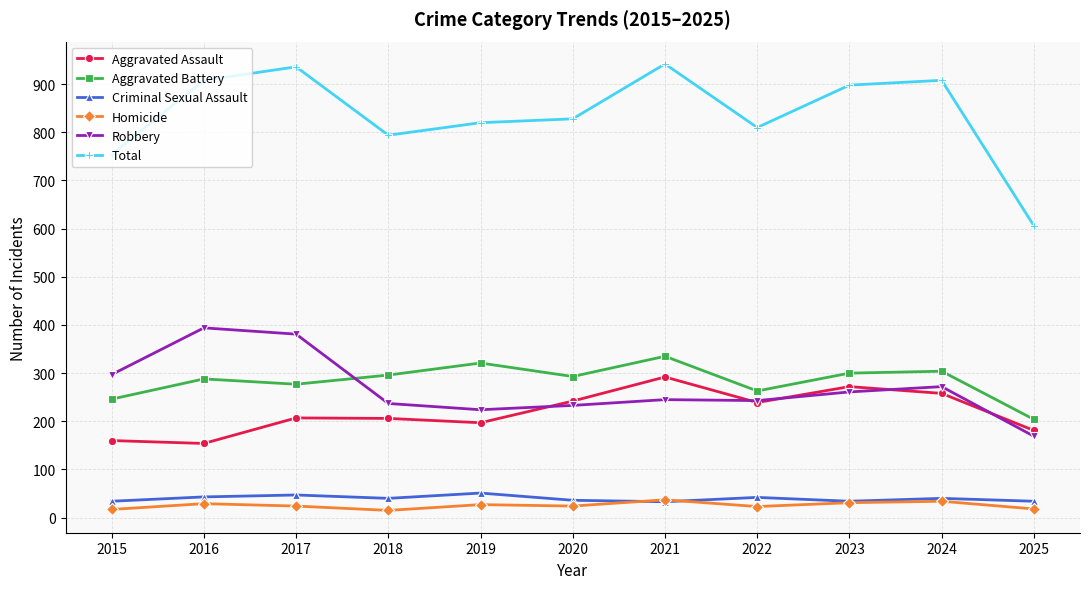

Count the number of categories in the chart.

11